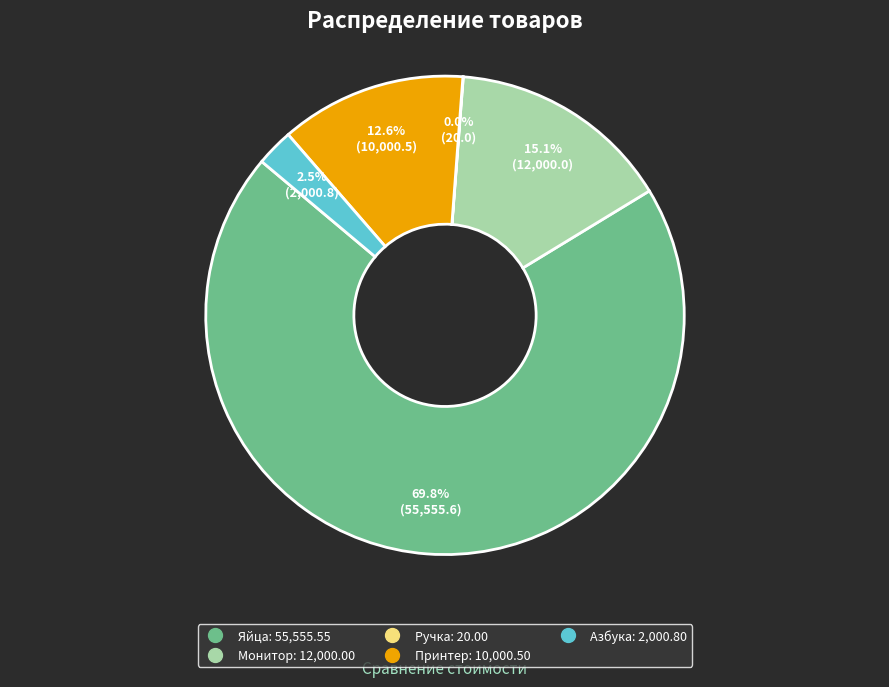

Which has a higher value, Яйца or Монитор?

Яйца